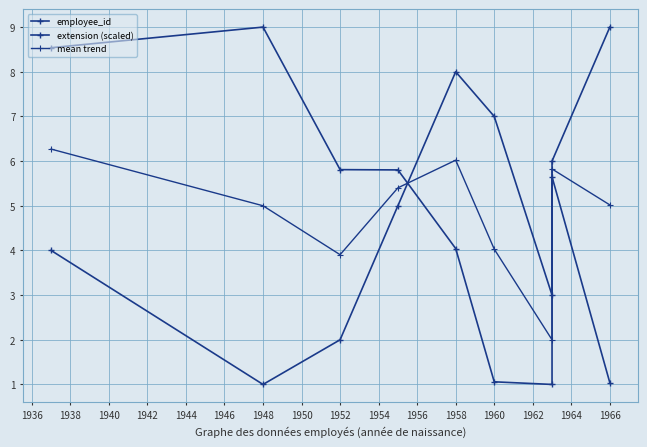

Between 1940 and 1950, which series saw the biggest shift?

extension (scaled)